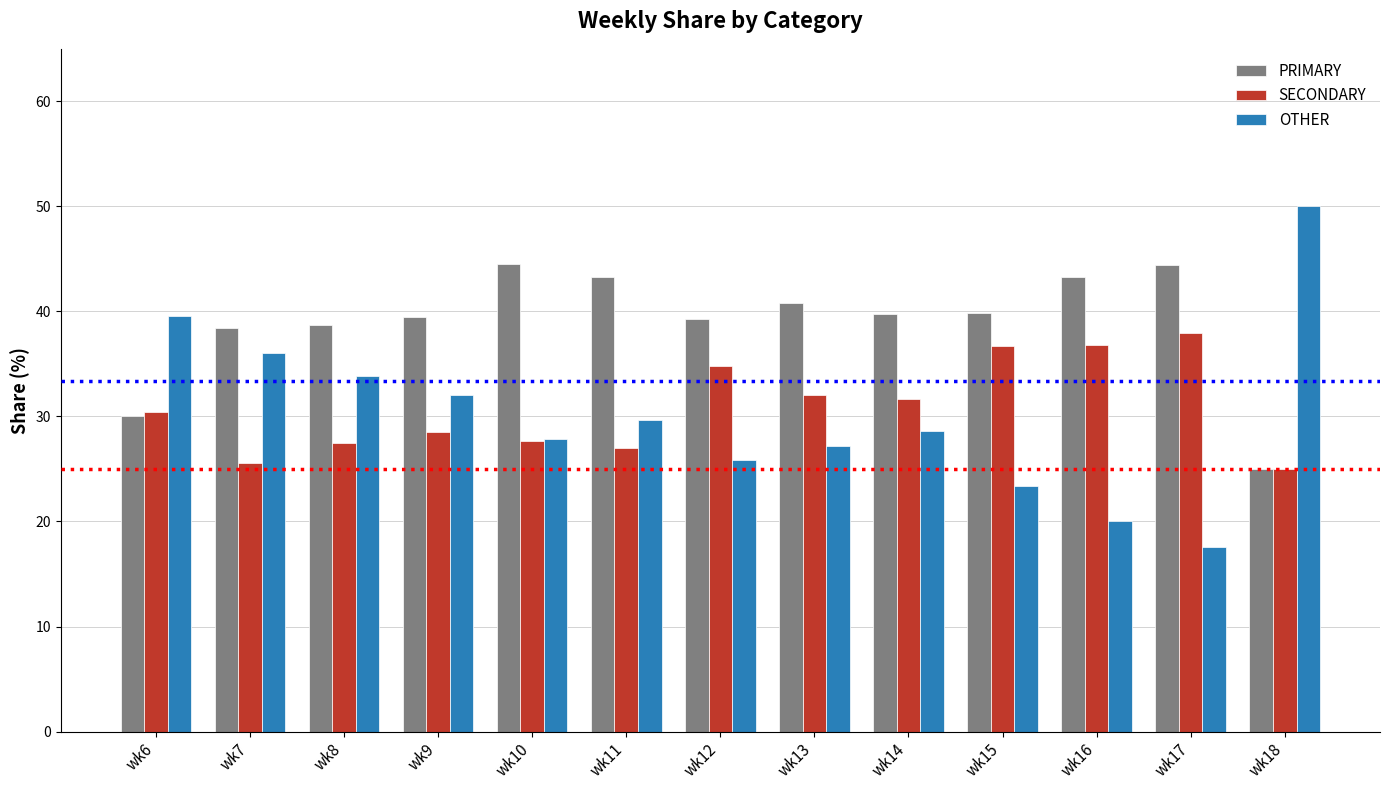

Rank the series at wk7 from highest to lowest value.

PRIMARY, OTHER, SECONDARY